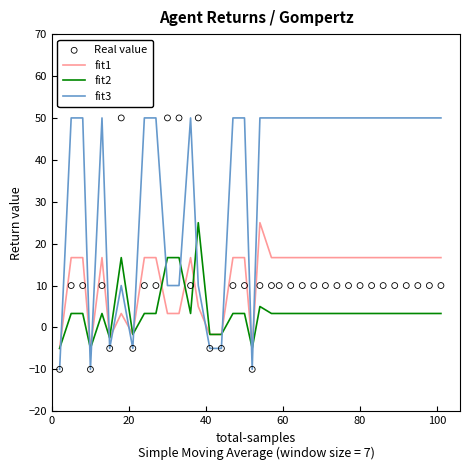

Which series has the widest spread of Y values?

fit3